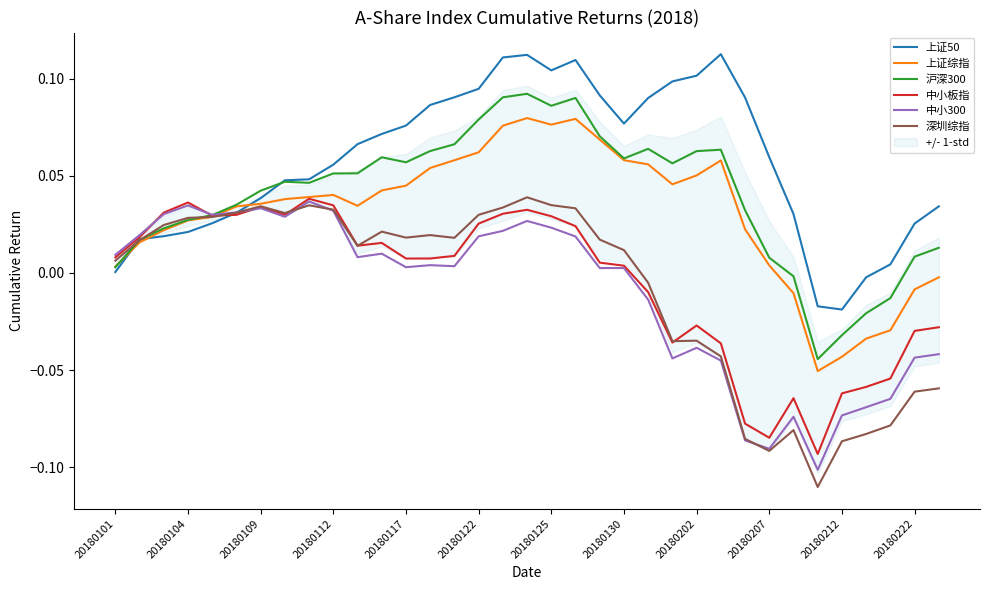

List the series in order of their peak value, lowest first.

中小300, 中小板指, 深圳综指, 上证综指, 沪深300, 上证50